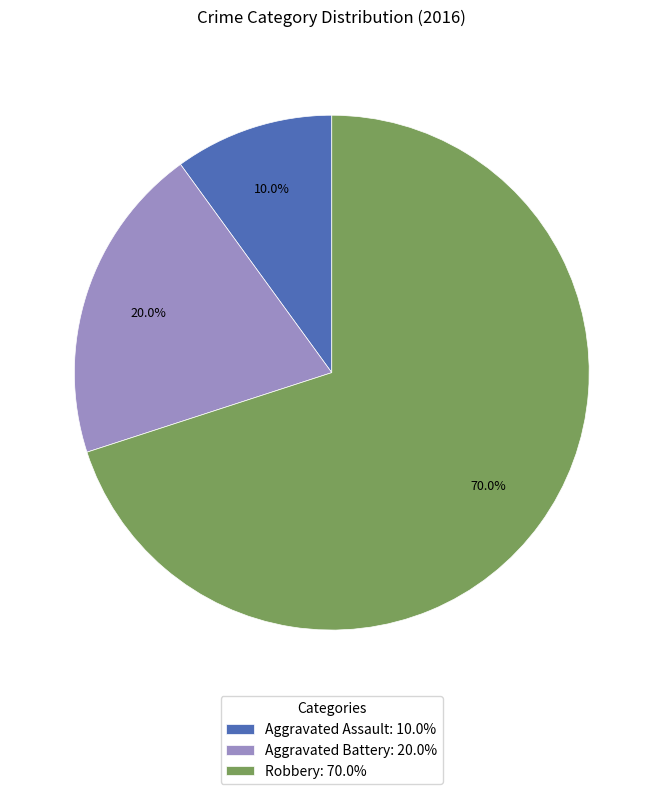

True or false: Robbery accounts for 65% of the total.

False